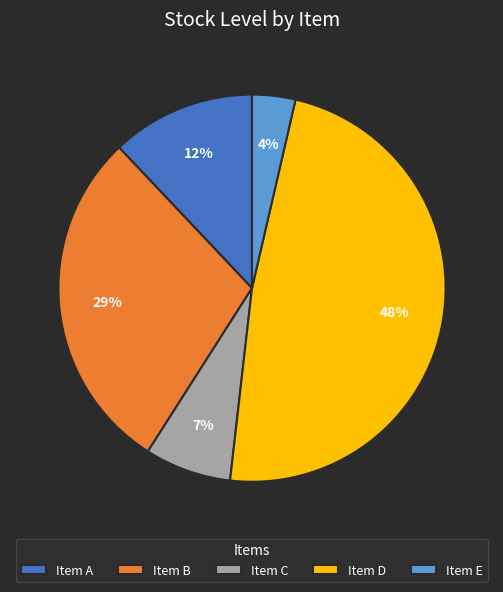

How many slices are in this pie chart?

5